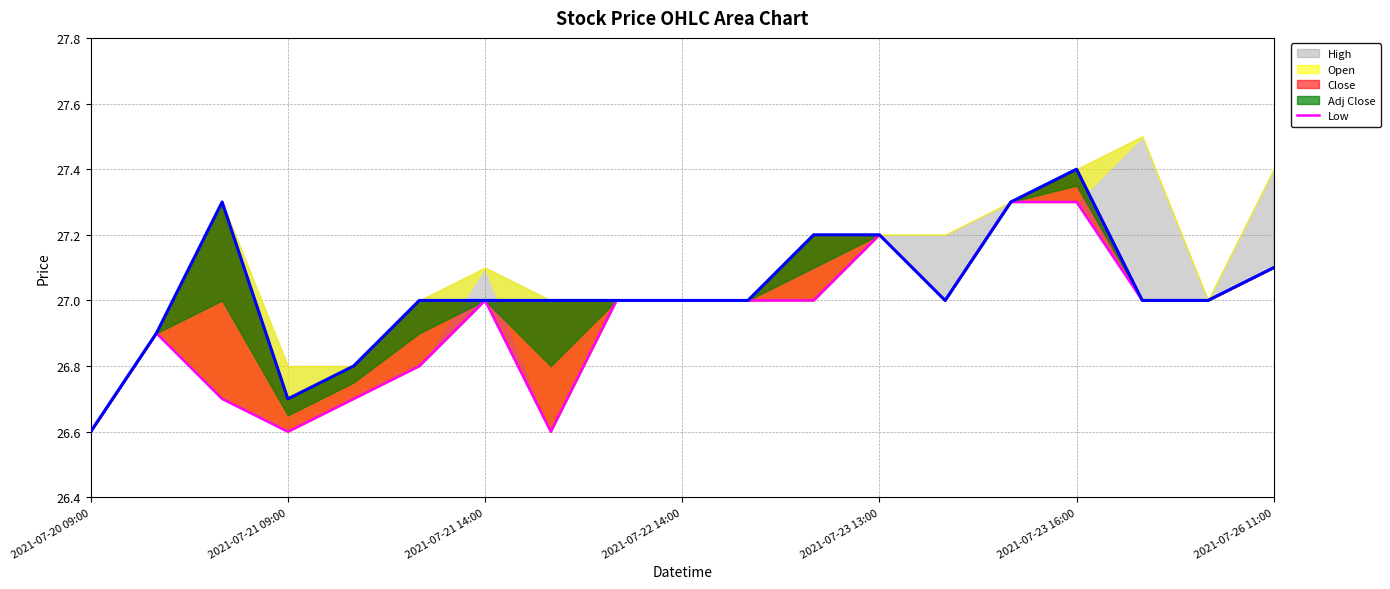

How many lines are shown in the chart?

1